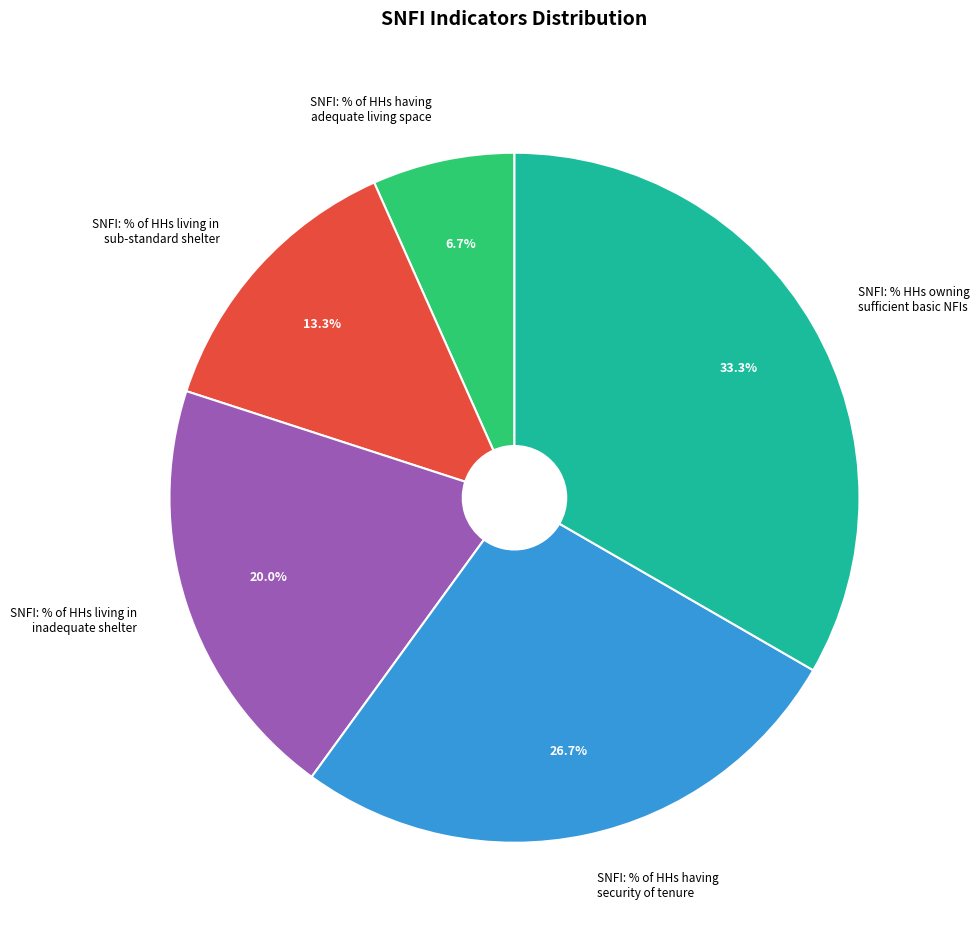

Count the number of slices in the pie.

5